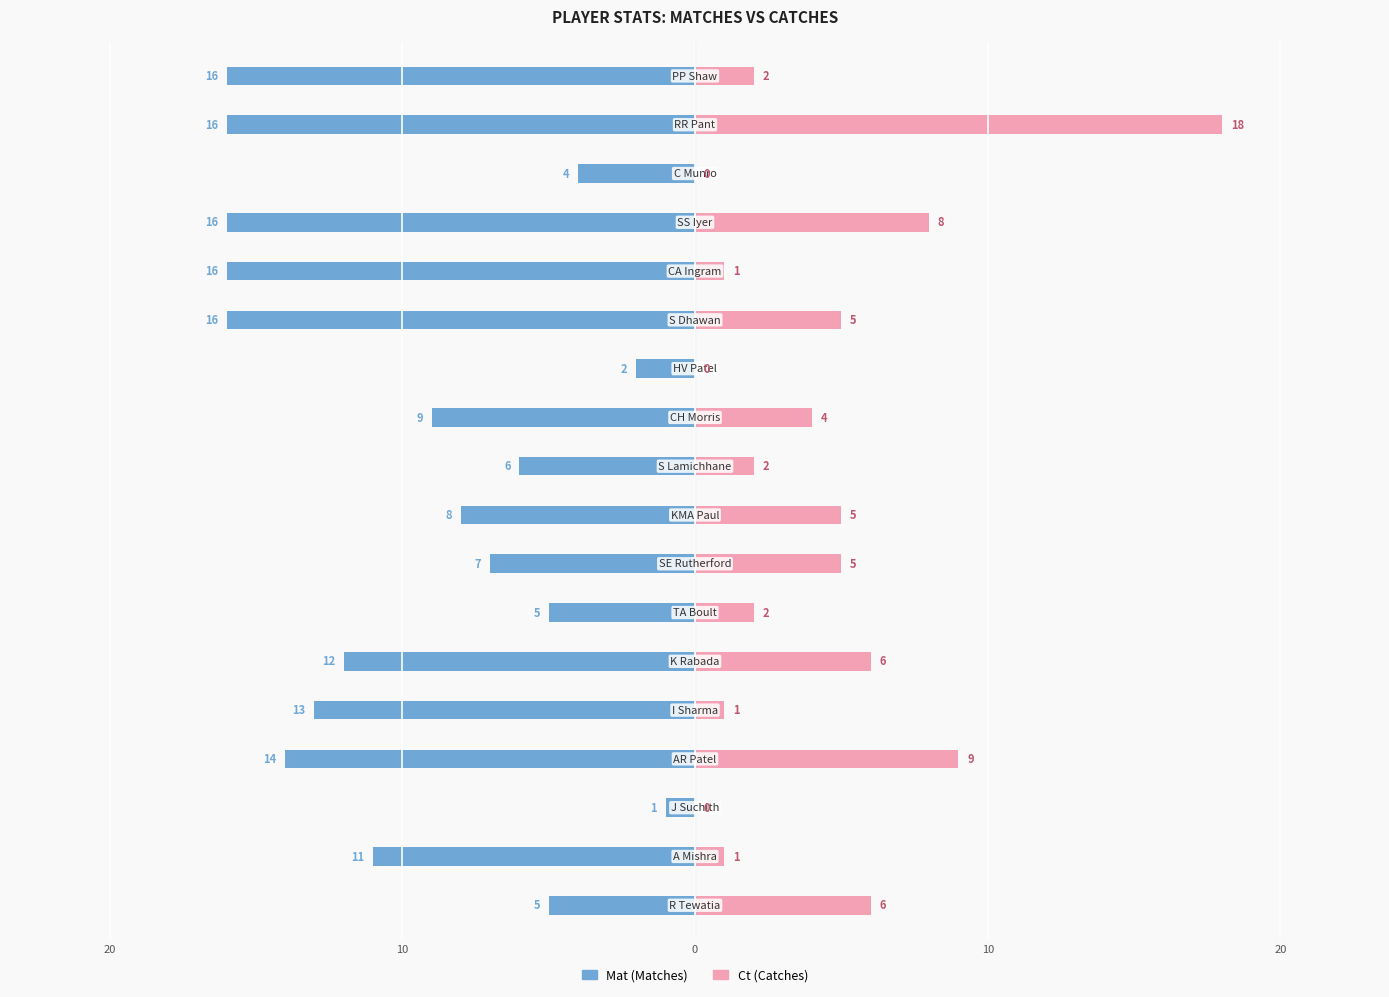

How many bars are there in total?

36